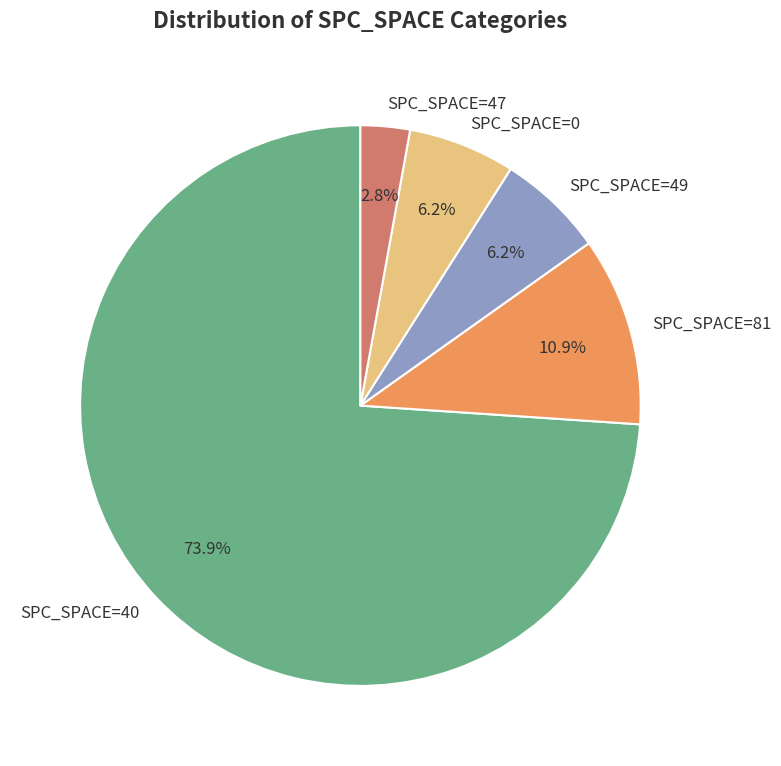

How many slices are in this pie chart?

5